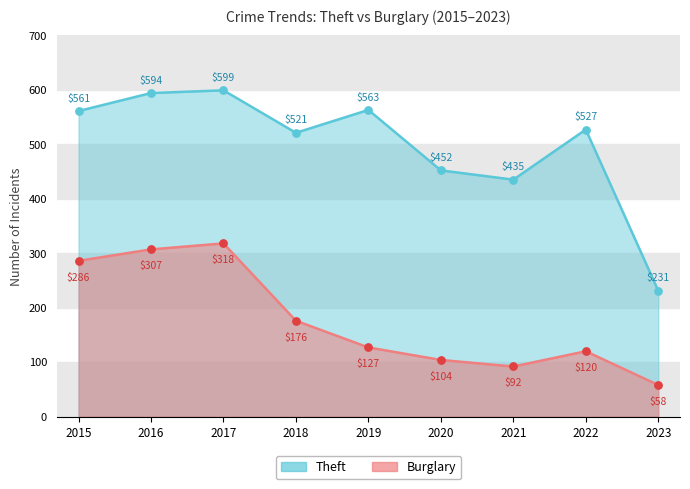

What are all the series names shown in the legend?

Theft, Burglary